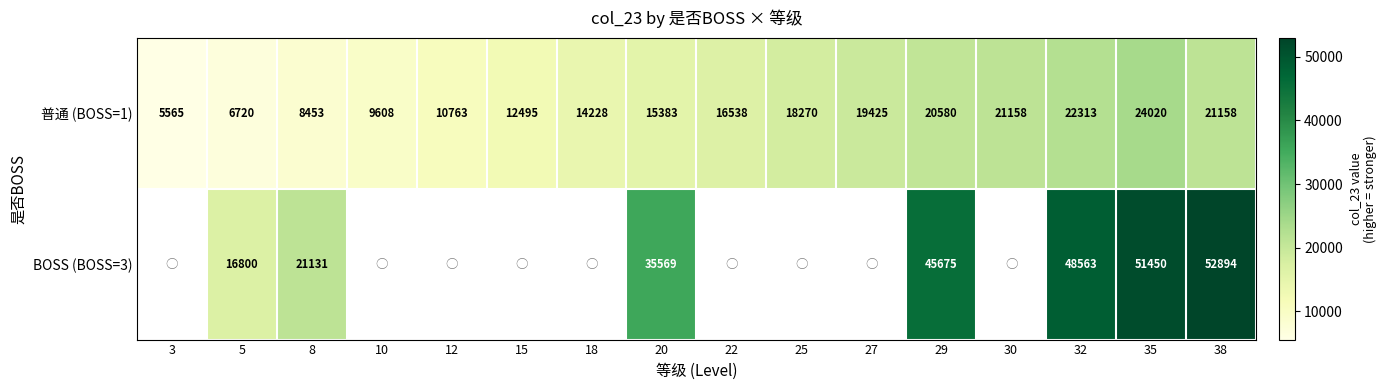

What is the difference between the maximum and minimum values in the 普通 (BOSS=1) series?

18455